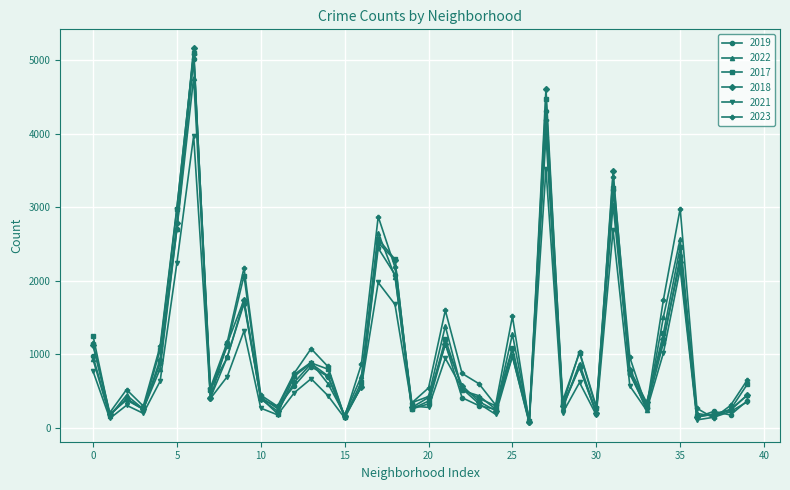

Which series ends up on top after the final intersection of 2018 and 2017?

2017